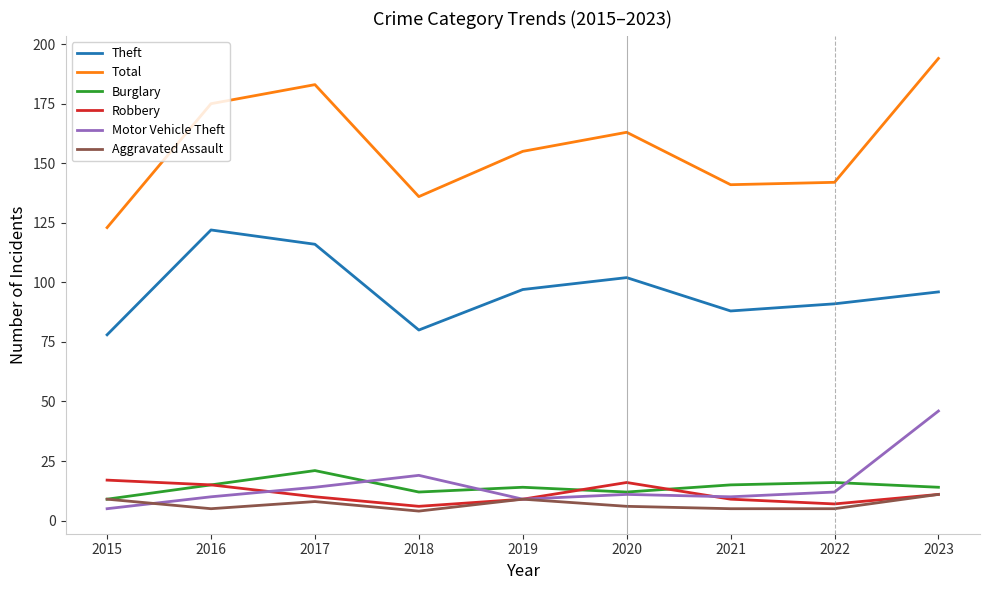

The value of Burglary at 2021 is 15. True or false?

True